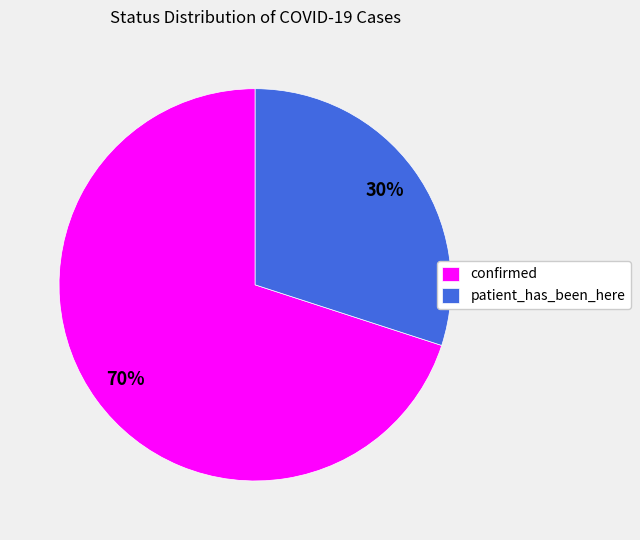

What is the smallest slice in the pie chart?

patient_has_been_here